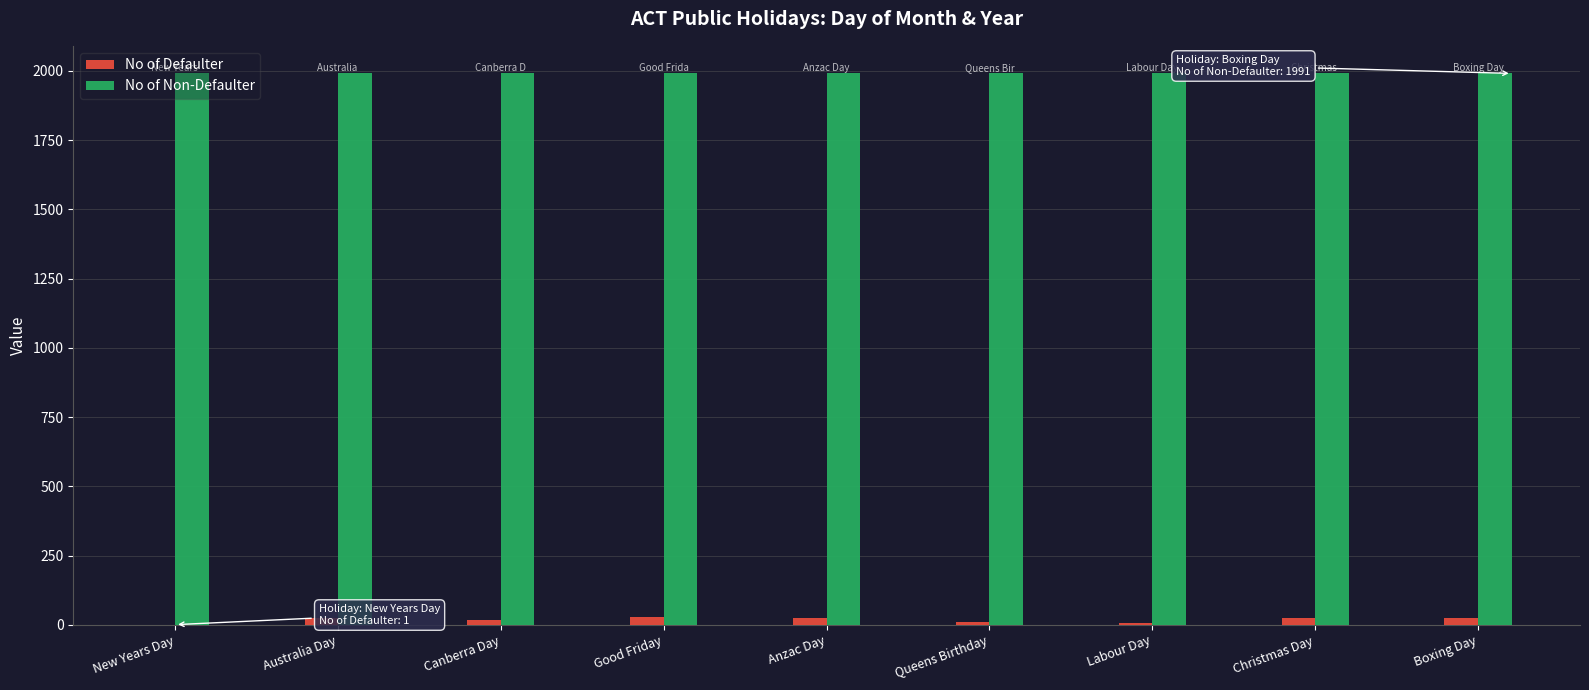

Count the number of categories in the chart.

9